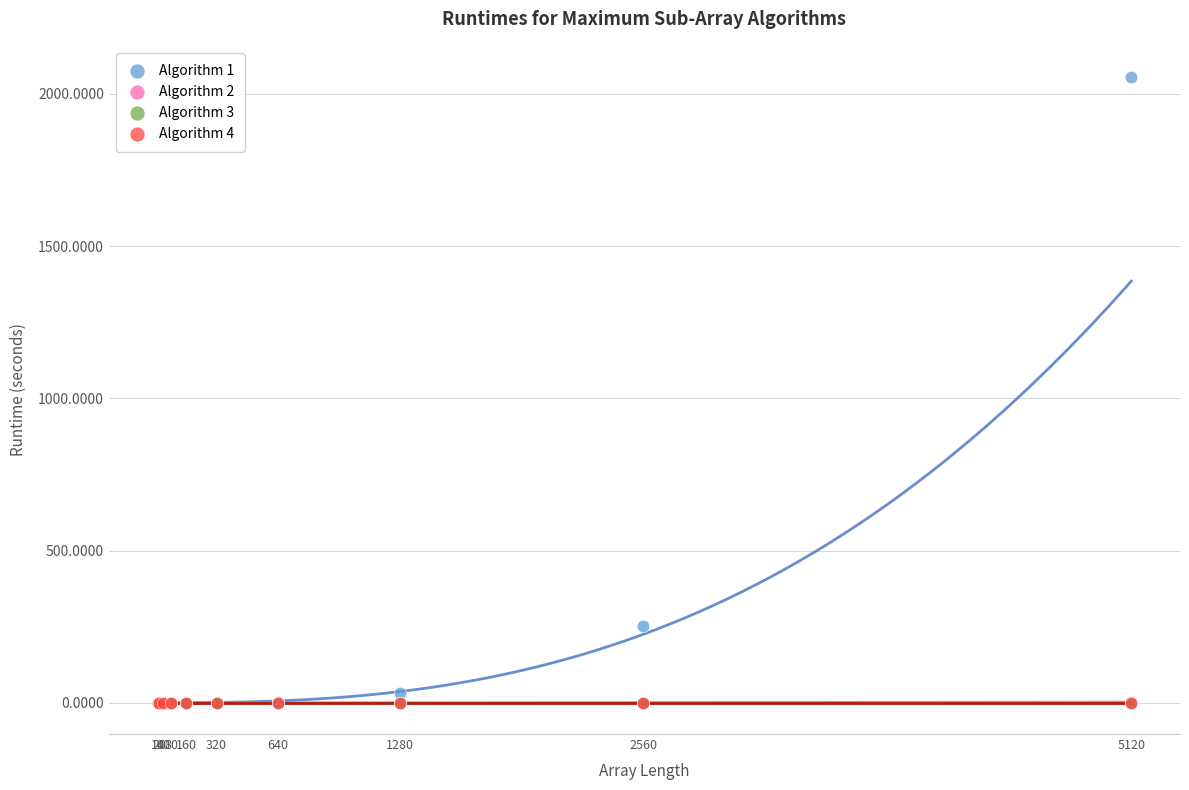

What are all the series names shown in the legend?

Algorithm 1, Algorithm 2, Algorithm 3, Algorithm 4